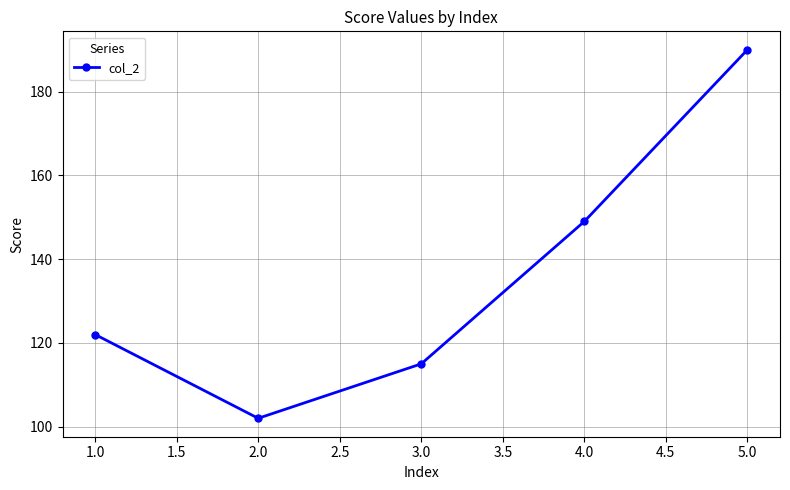

What is the greatest value displayed?

190